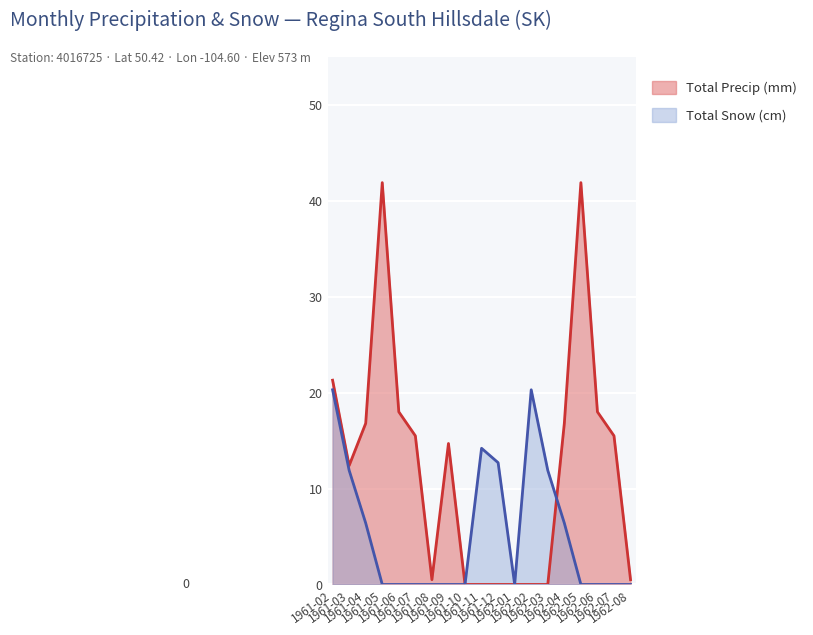

How many interior local peaks does the Total Snow (cm) series have?

2